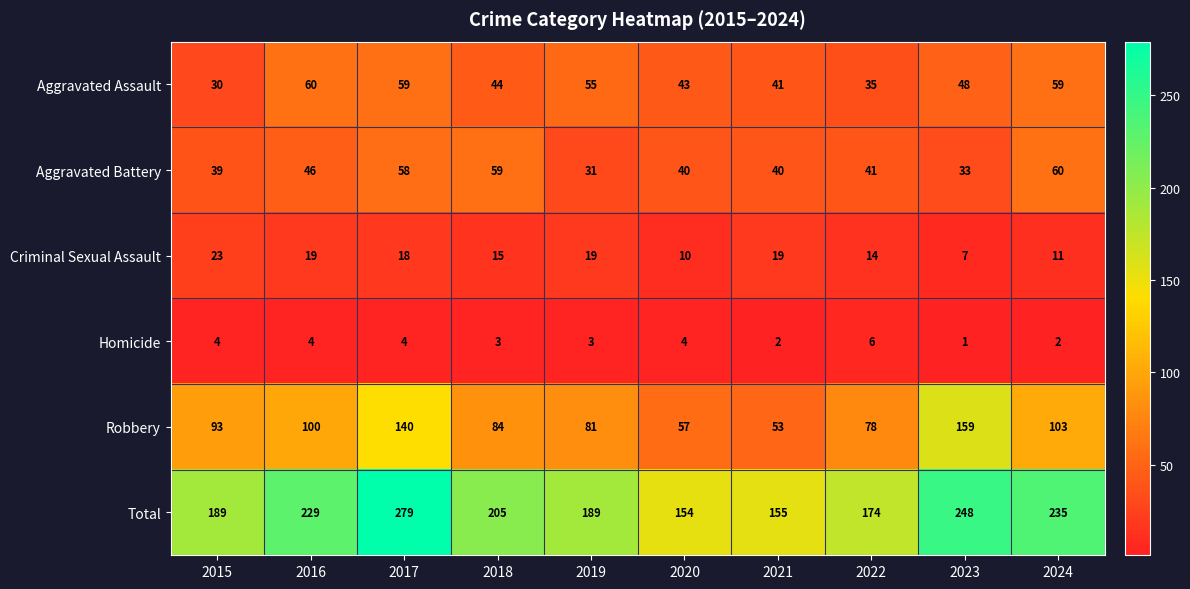

How many series are shown in this chart?

6